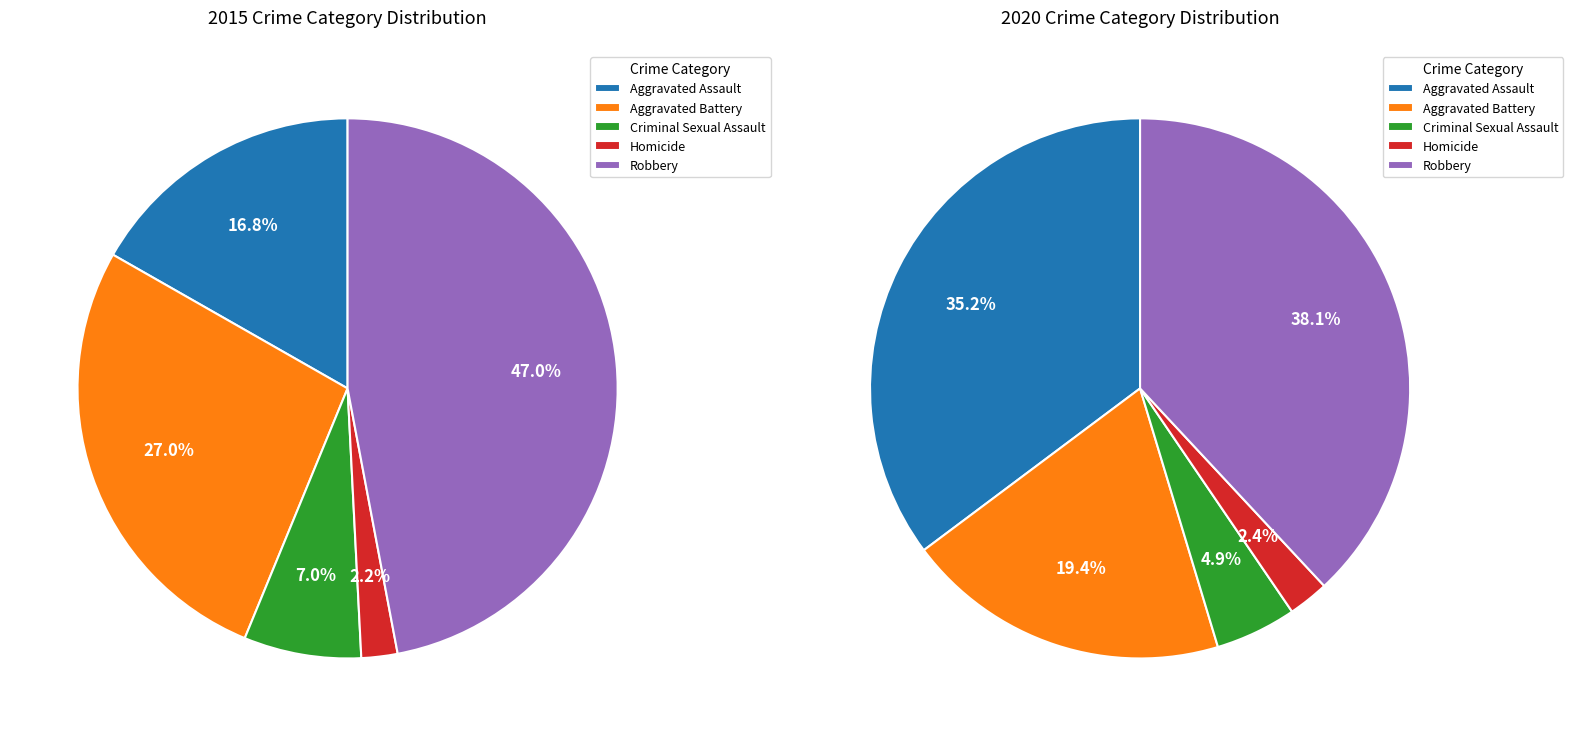

Does any single category account for the majority?

No